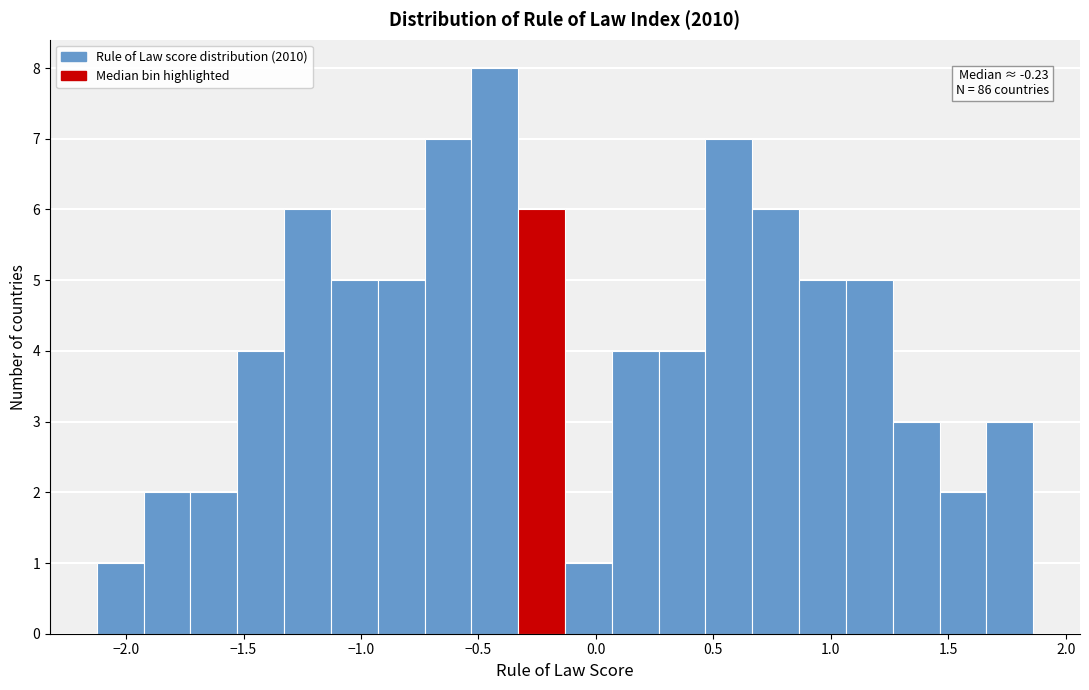

Around what value on the x-axis is the tallest bar? Give the approximate position of its centre, as read against the axis.

-0.45